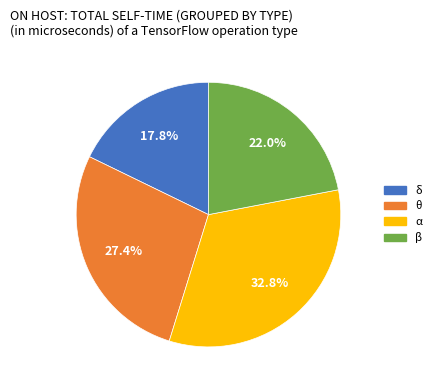

Does any single category account for the majority?

No